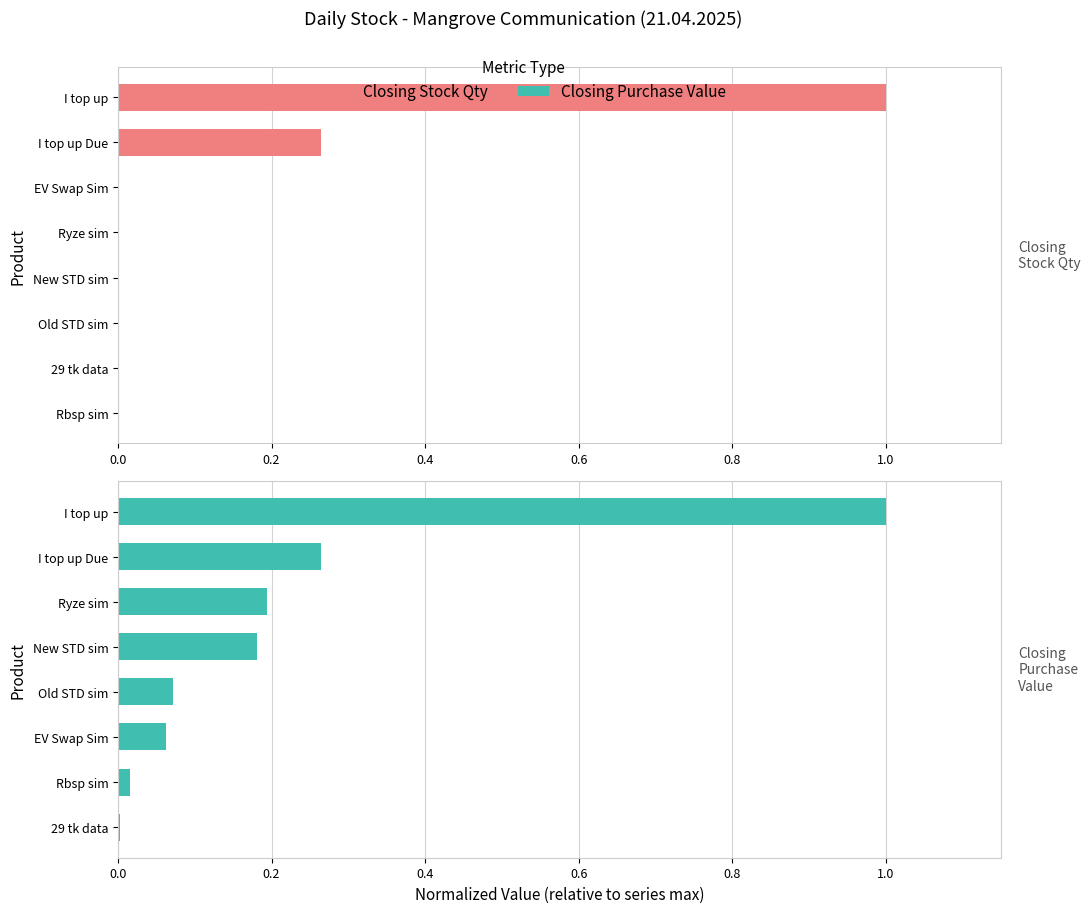

Which series has the largest total across all categories?

Closing Purchase Value